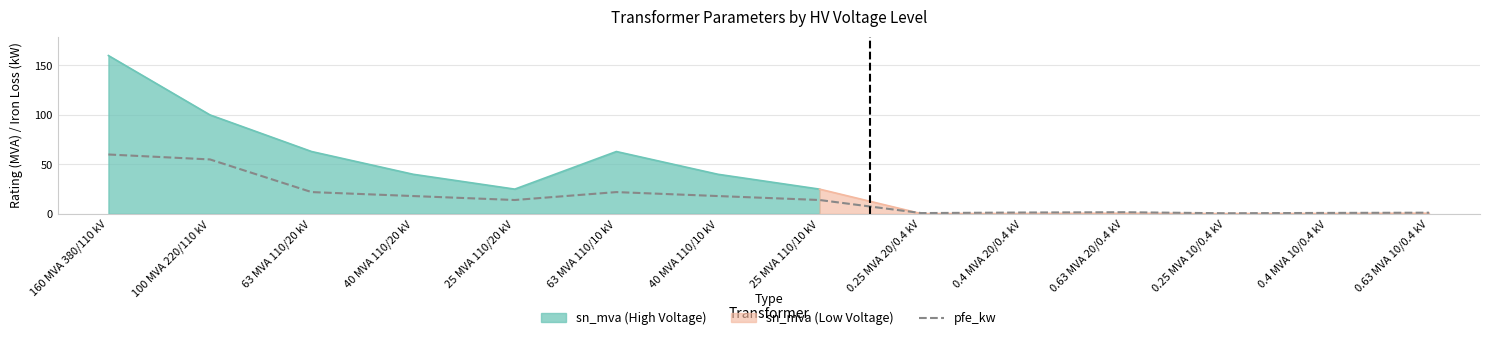

The pfe_kw series shows 22.0 at 63 MVA 110/10 kV. True or false?

True